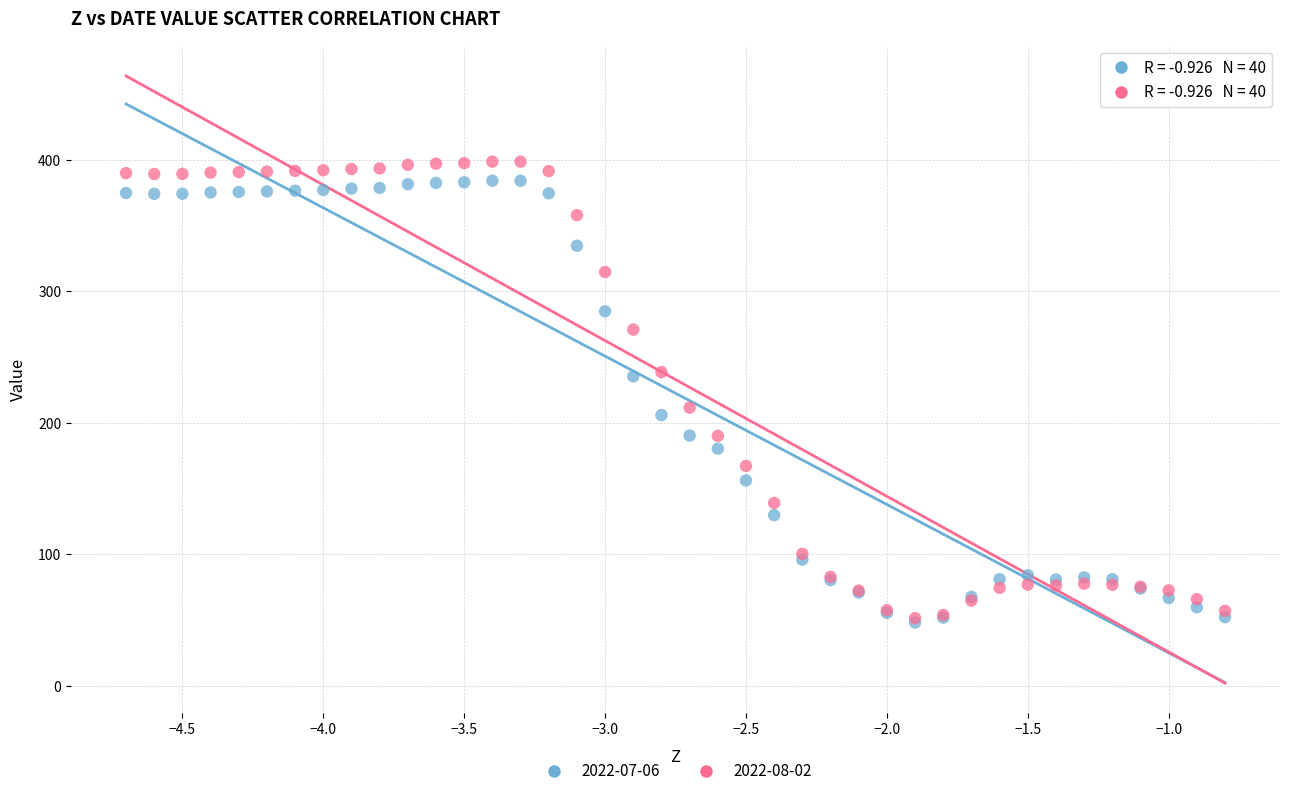

Which series has the widest spread of Y values?

2022-08-02